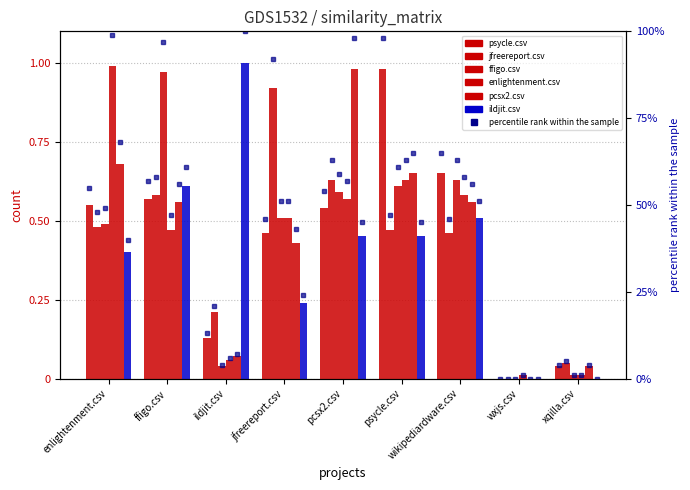

What is the label of the 3rd bar from the right?

wikipediardware.csv